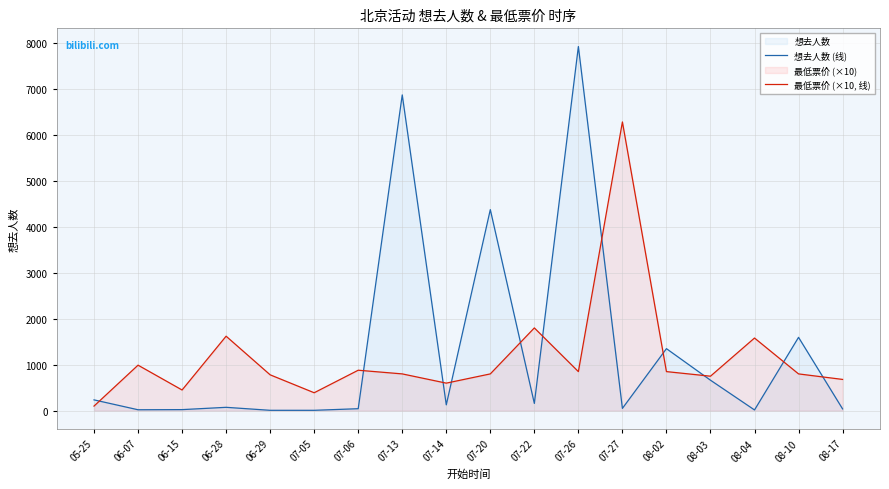

How many lines are shown in the chart?

2